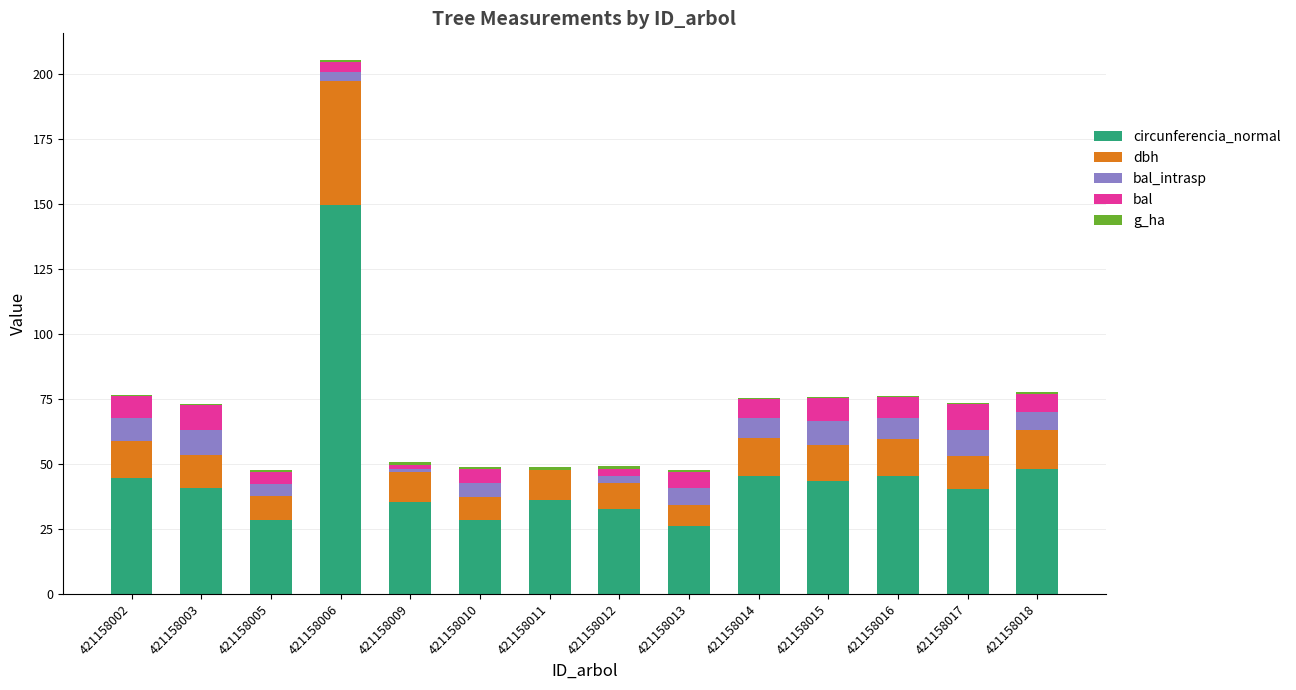

At which category is the sum across all series the highest?

421158006